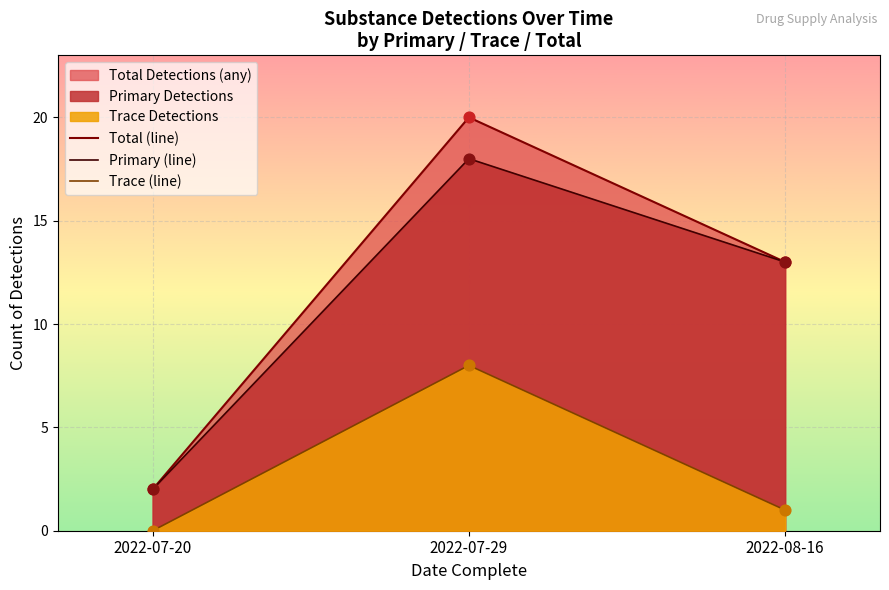

At which category is the sum across all series the highest?

2022-07-29